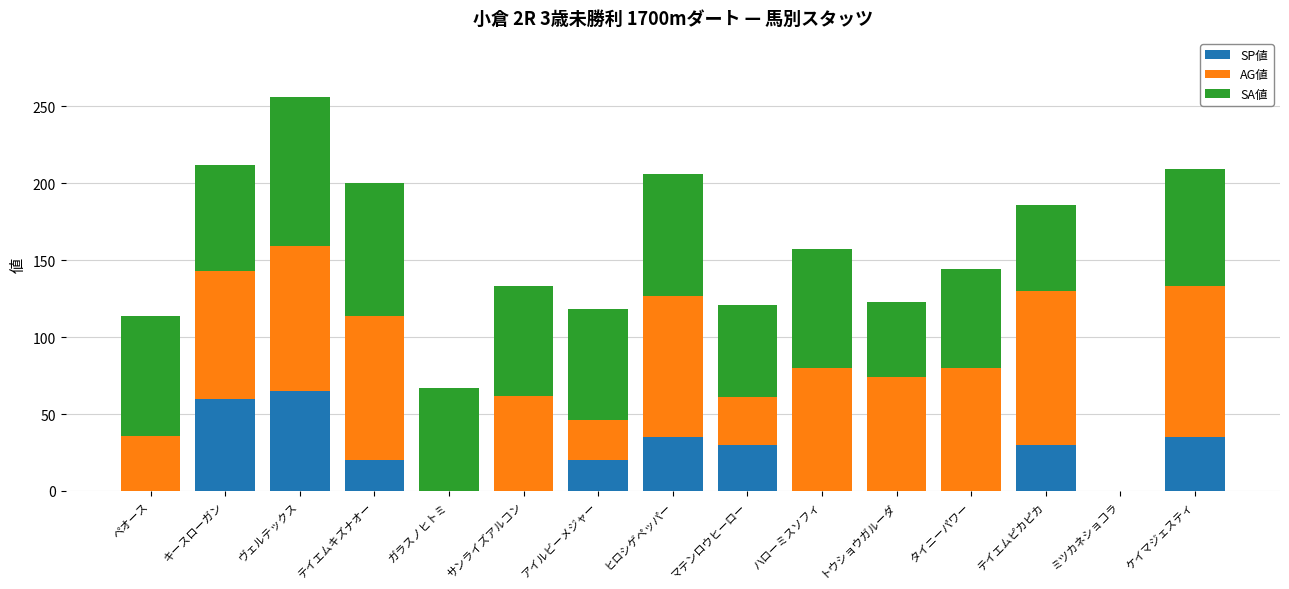

True or false: SP値 has a value of 0 at タイニーパワー.

True